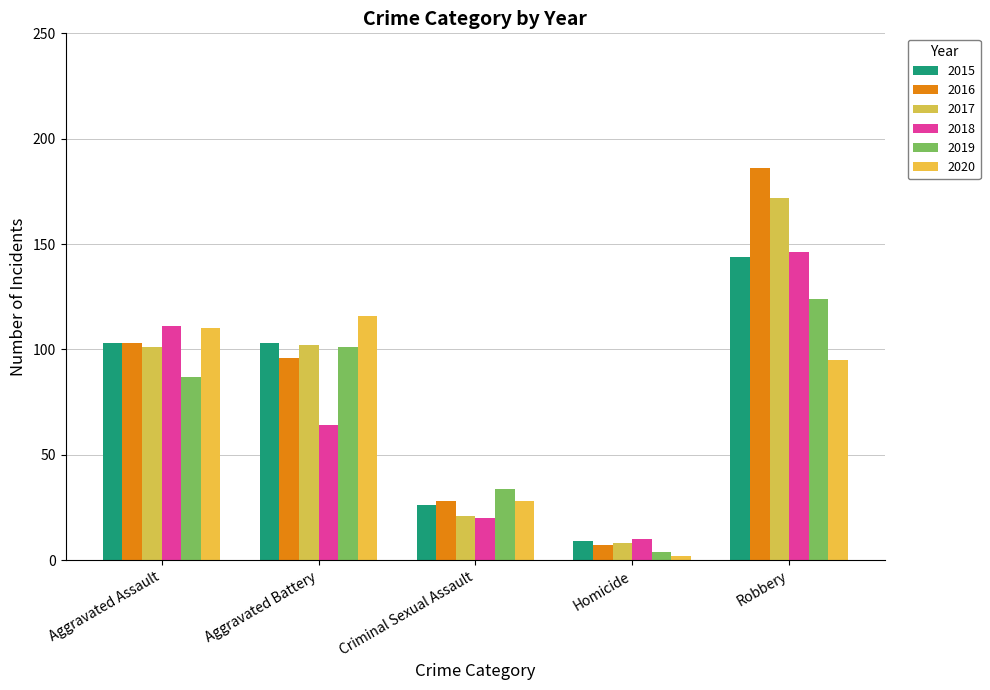

Does the chart contain any negative values?

No